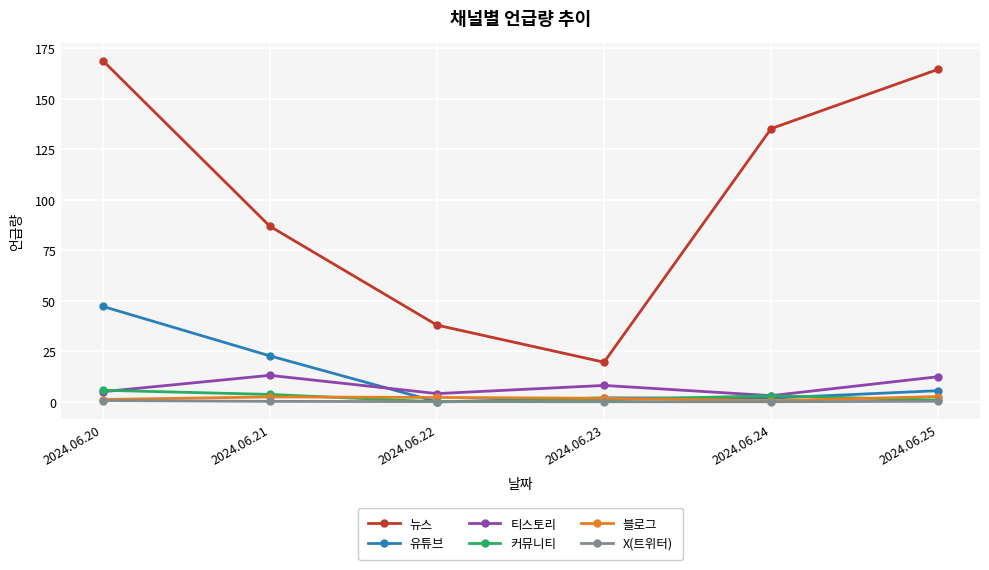

The 커뮤니티 series shows 5.7 at 2024.06.20. True or false?

True